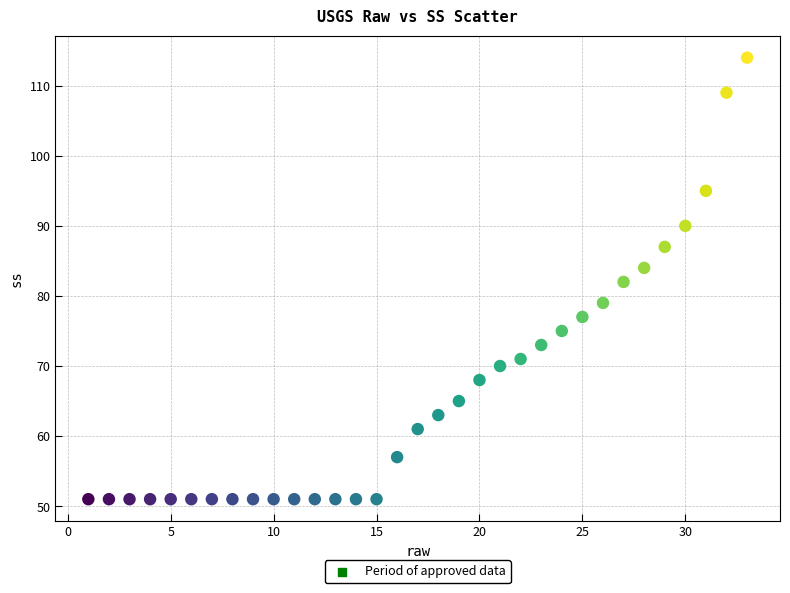

What is the range of X values (max minus min)?

32